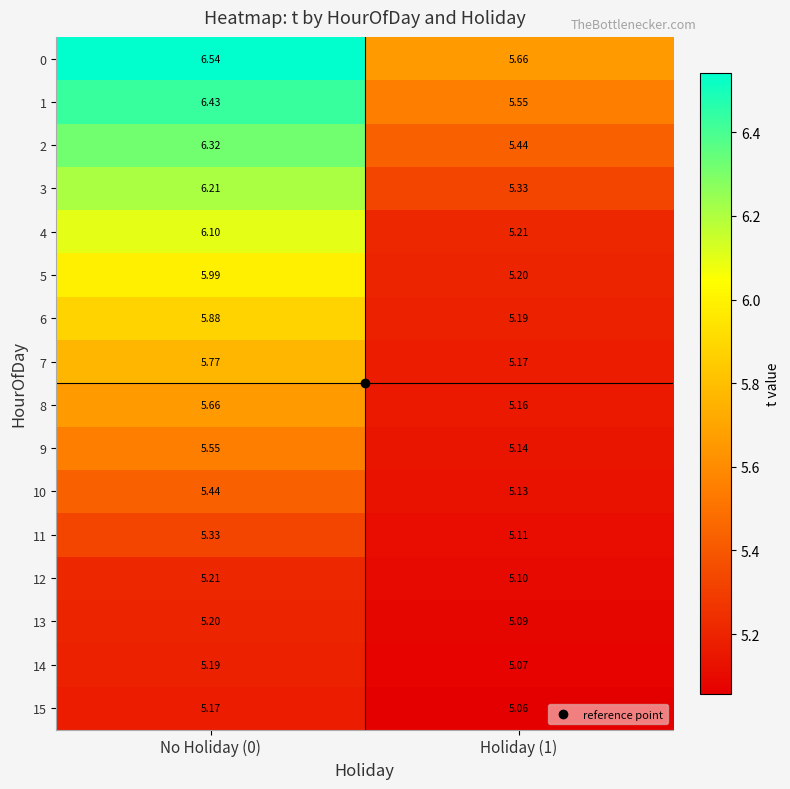

Count the number of data series in this chart.

16